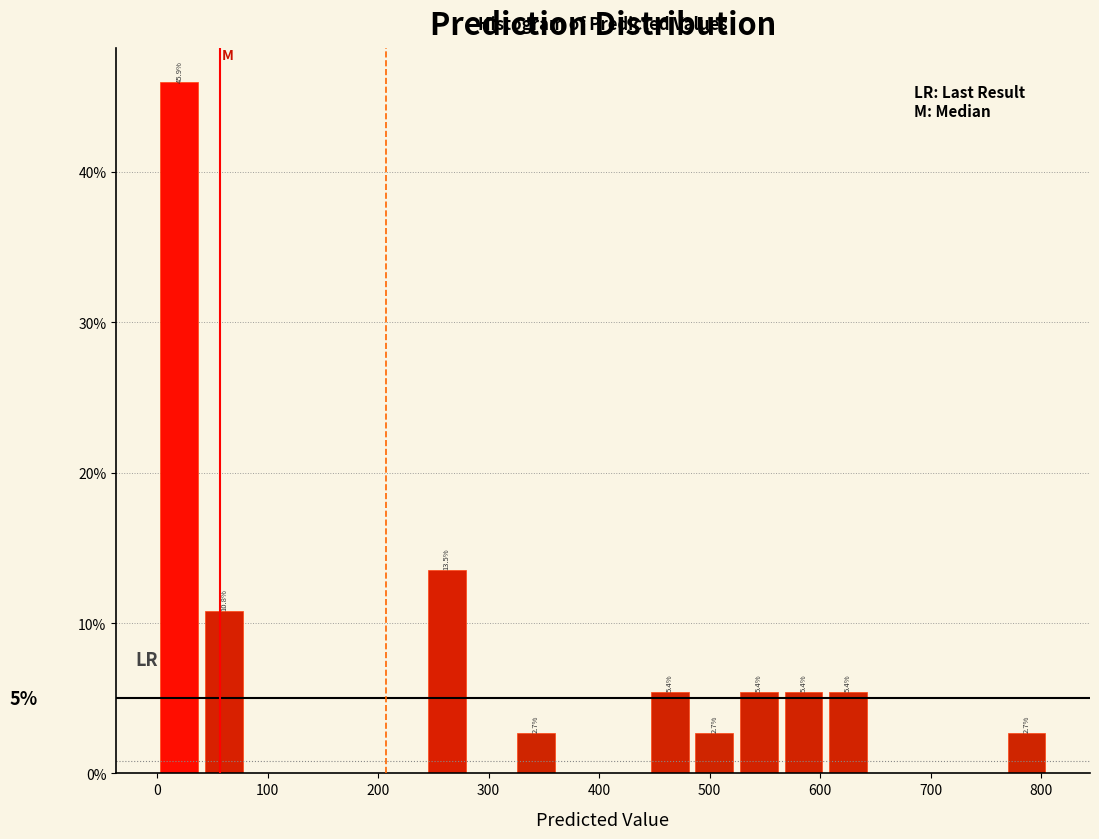

Over which range of the x-axis is the bar tallest?

0 to 40